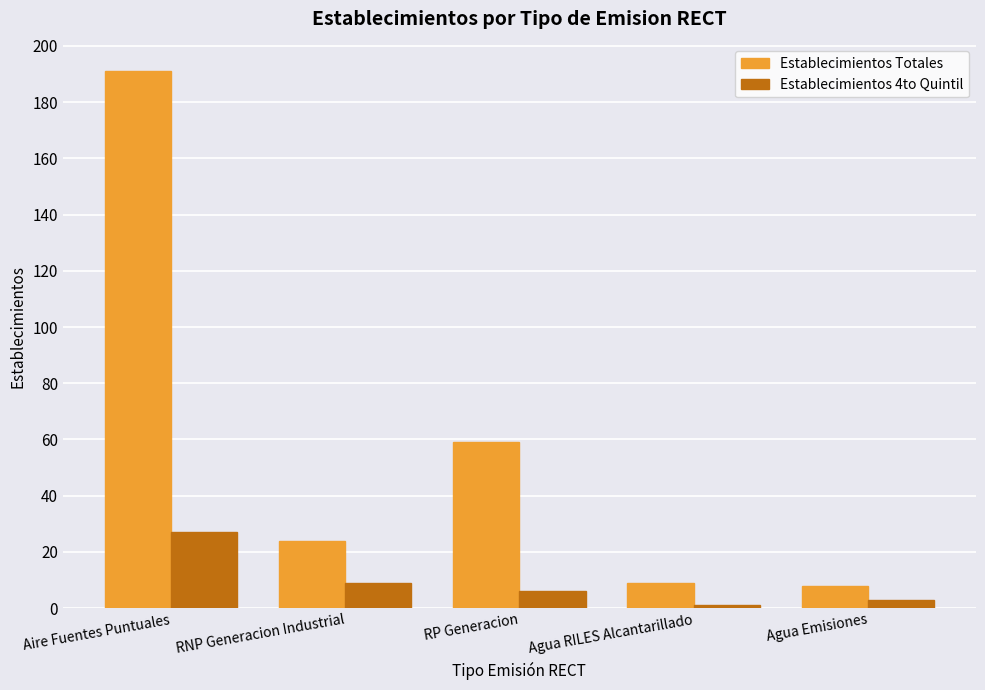

How many data points in Establecimientos 4to Quintil are less than 6?

2